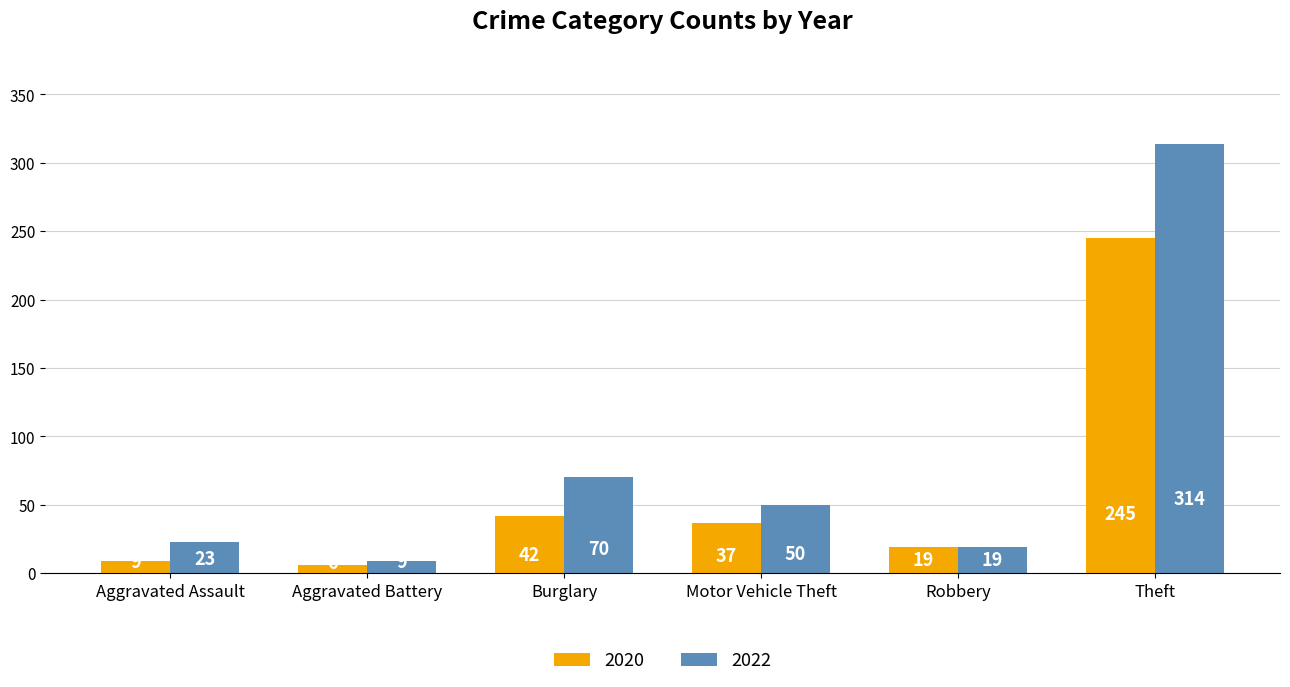

Read the 2020 value at Theft, to the nearest 5.

245